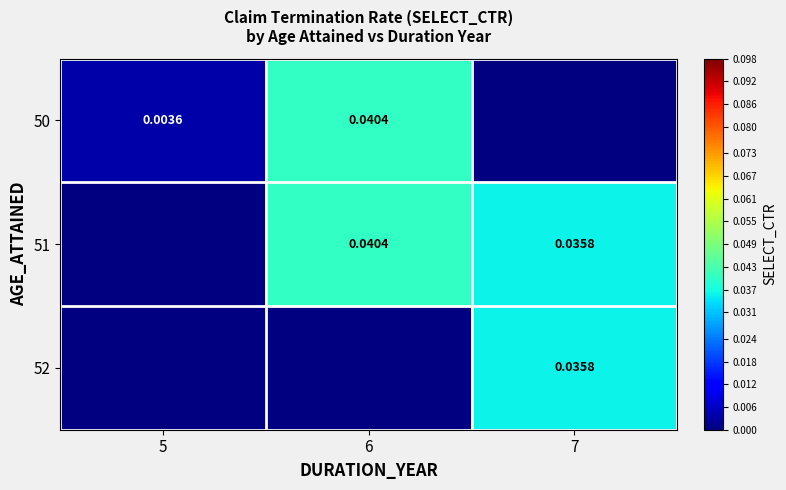

The 50 series shows 0.0 at 5. True or false?

True